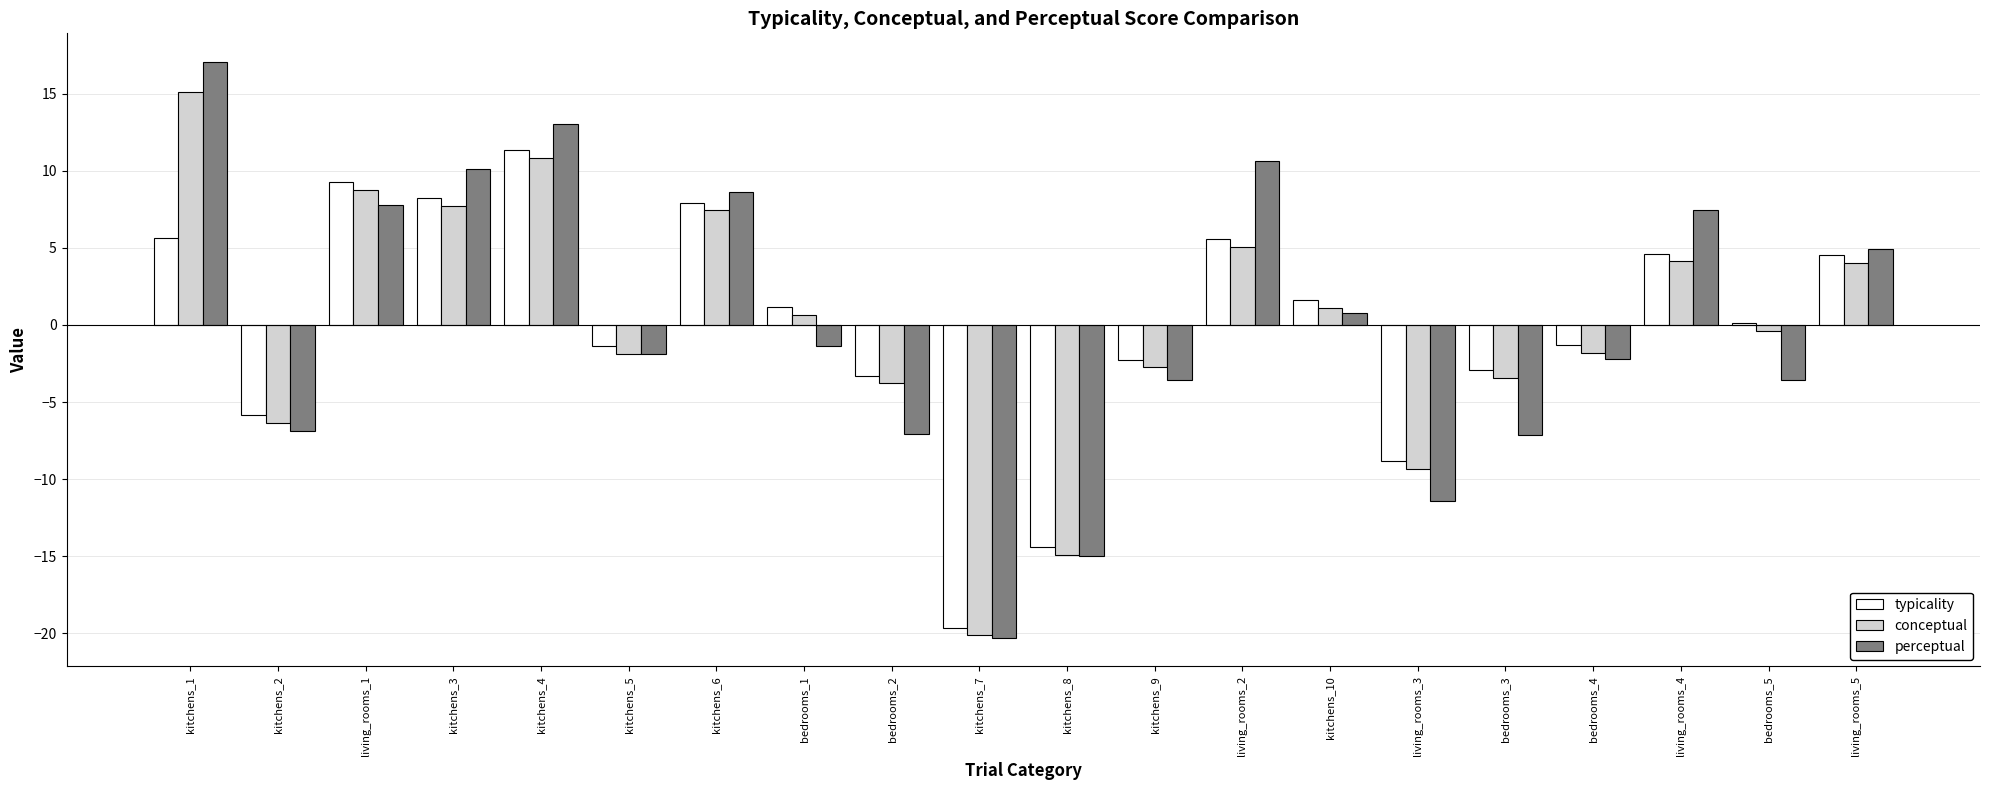

At which category is the sum across all series the highest?

kitchens_1